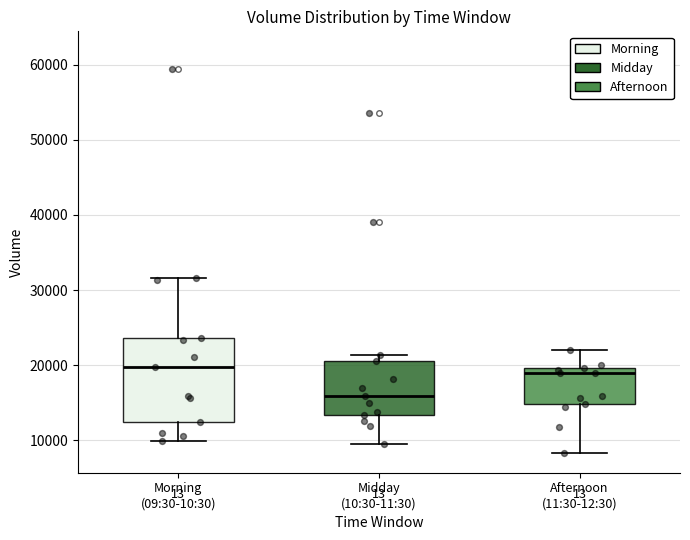

Reading left to right, read every box against the y-axis: the position of its median line, the range the box covers, and the ends of its whiskers. The values are not printed on the chart, so give them approximately, as read against the axis.

Morning (09:30-10:30): median 20000, box 12000 to 24000, whiskers 10000 to 32000
Midday (10:30-11:30): median 16000, box 13000 to 21000, whiskers 9000 to 21000 (just above the box's upper edge)
Afternoon (11:30-12:30): median 19000, box 15000 to 20000, whiskers 8000 to 22000